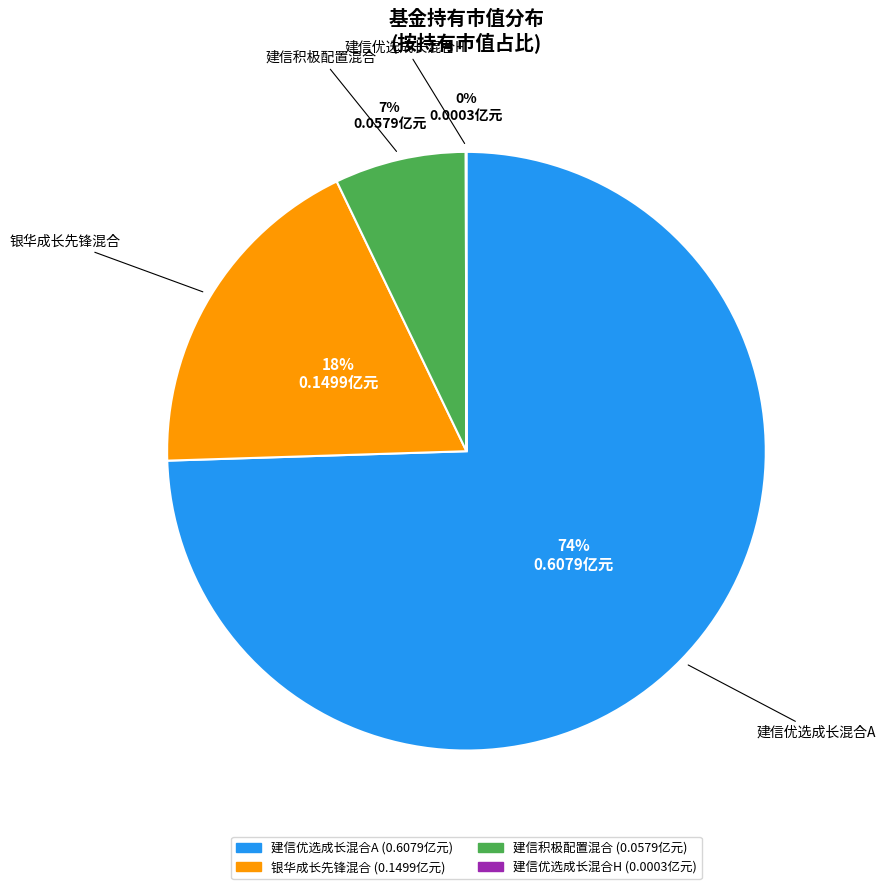

True or false: 建信积极配置混合 accounts for 2% of the total.

False